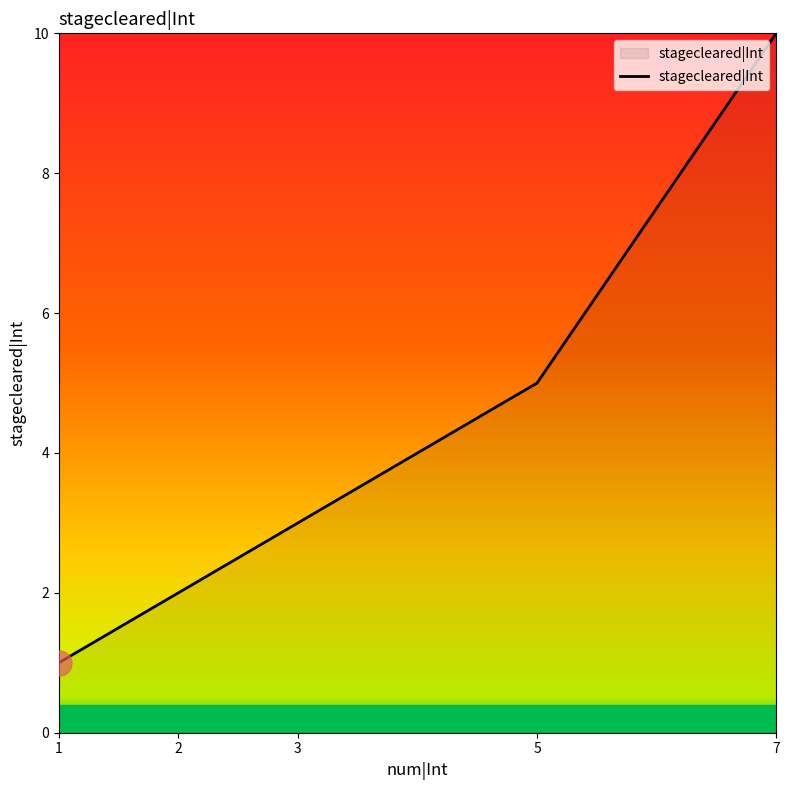

What is the difference between the maximum and minimum values?

9